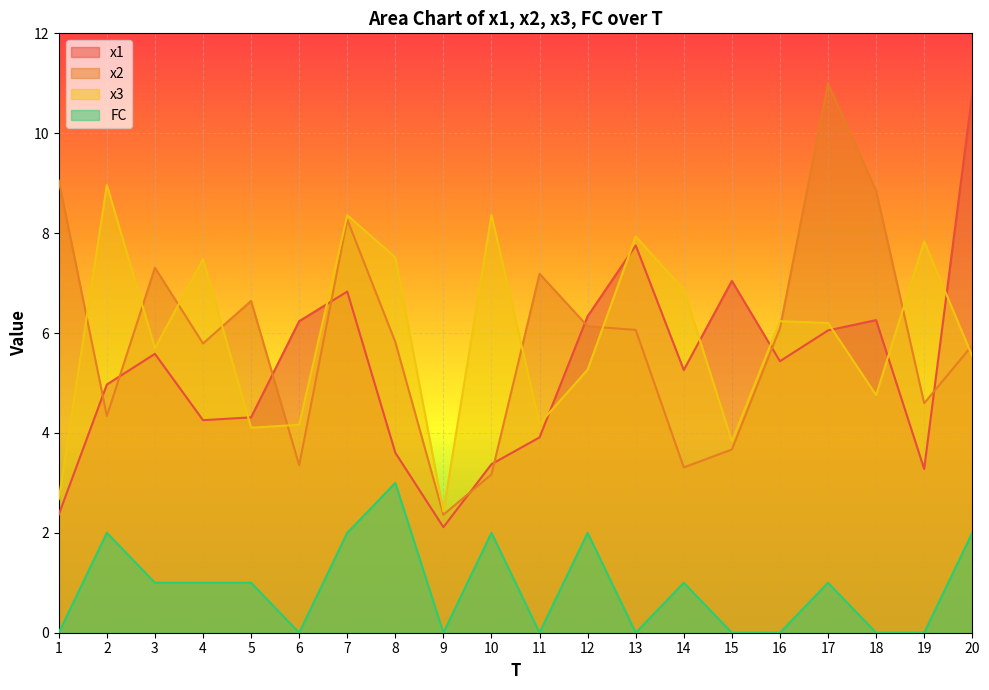

Reading left to right, list all the values displayed in this chart.

x1: 1=2.4	2=5.0	3=5.6	4=4.3	5=4.3	6=6.2	7=6.8	8=3.6	9=2.1	10=3.4	11=3.9	12=6.3	13=7.8	14=5.3	15=7.0	16=5.4	17=6.1	18=6.3	19=3.3	20=10.8
x2: 1=9.1	2=4.3	3=7.3	4=5.8	5=6.6	6=3.4	7=8.3	8=5.8	9=2.4	10=3.2	11=7.2	12=6.1	13=6.1	14=3.3	15=3.7	16=6.1	17=11.0	18=8.8	19=4.6	20=5.8
x3: 1=2.7	2=9.0	3=5.7	4=7.5	5=4.1	6=4.2	7=8.4	8=7.5	9=2.4	10=8.4	11=4.2	12=5.3	13=7.9	14=6.9	15=3.8	16=6.2	17=6.2	18=4.8	19=7.8	20=5.5
FC: 1=0.0	2=2.0	3=1.0	4=1.0	5=1.0	6=0.0	7=2.0	8=3.0	9=0.0	10=2.0	11=0.0	12=2.0	13=0.0	14=1.0	15=0.0	16=0.0	17=1.0	18=0.0	19=0.0	20=2.0